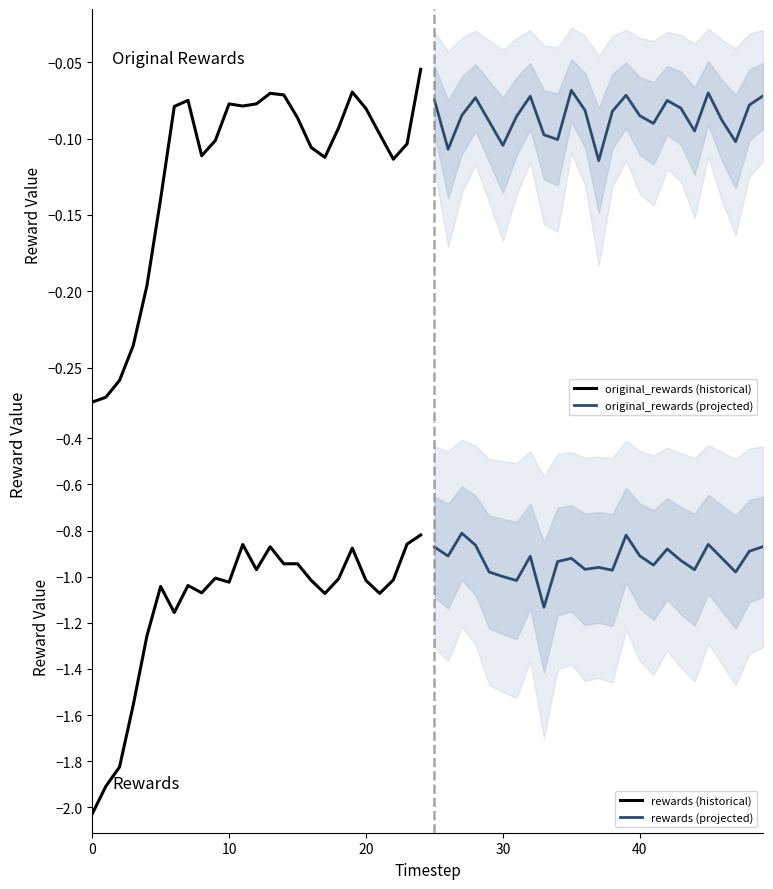

In original_rewards (projected), how many points are lower than both neighbors (excluding endpoints)?

7